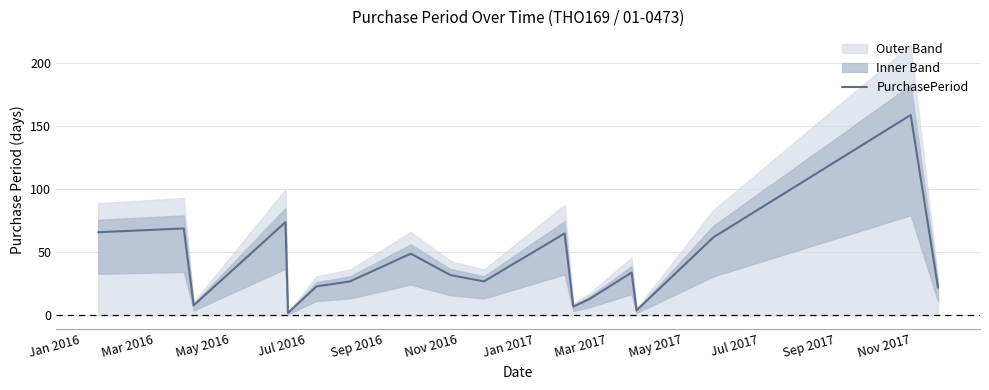

What is the average value?

41